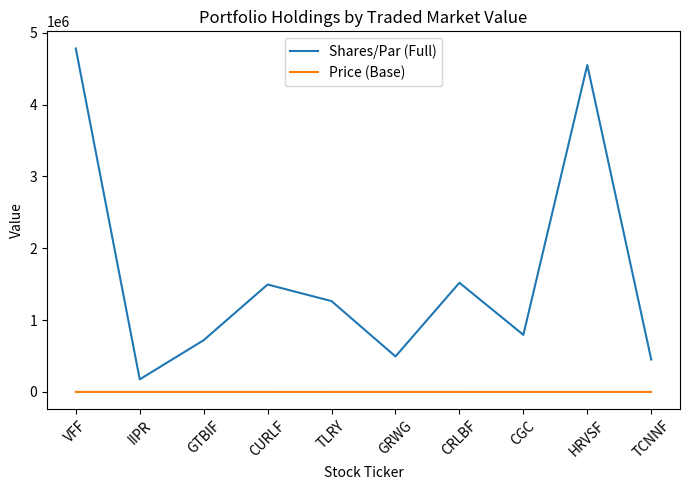

Does the chart display data point markers on the line(s)?

No